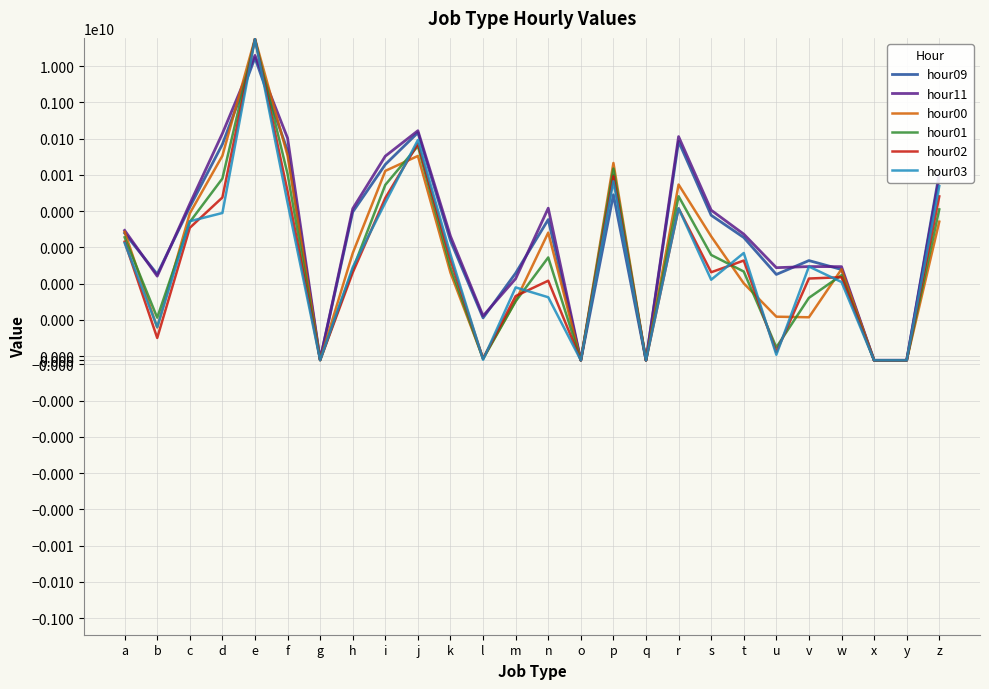

What is the difference between the hour09 values at x and i?

19409617